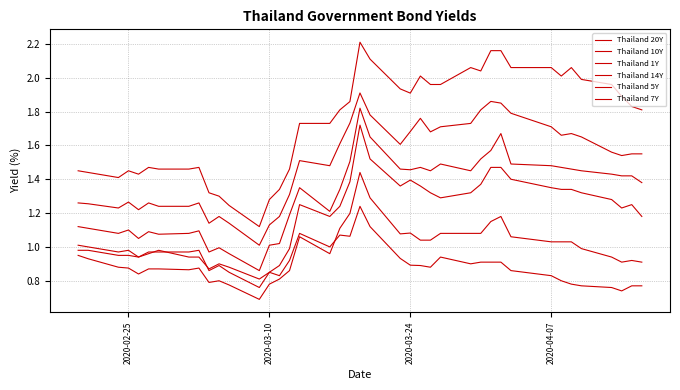

At how many categories does at least one series exceed 1?

40